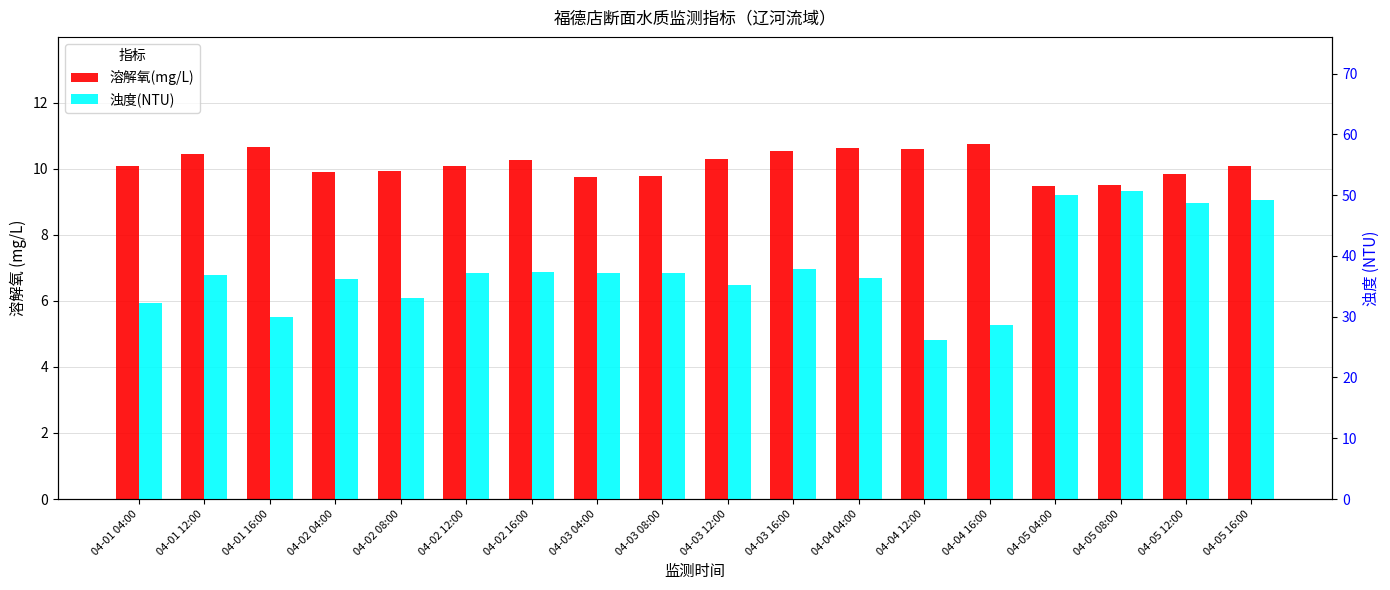

Is it true that 浊度(NTU) equals 37.4 at 04-02 16:00?

True